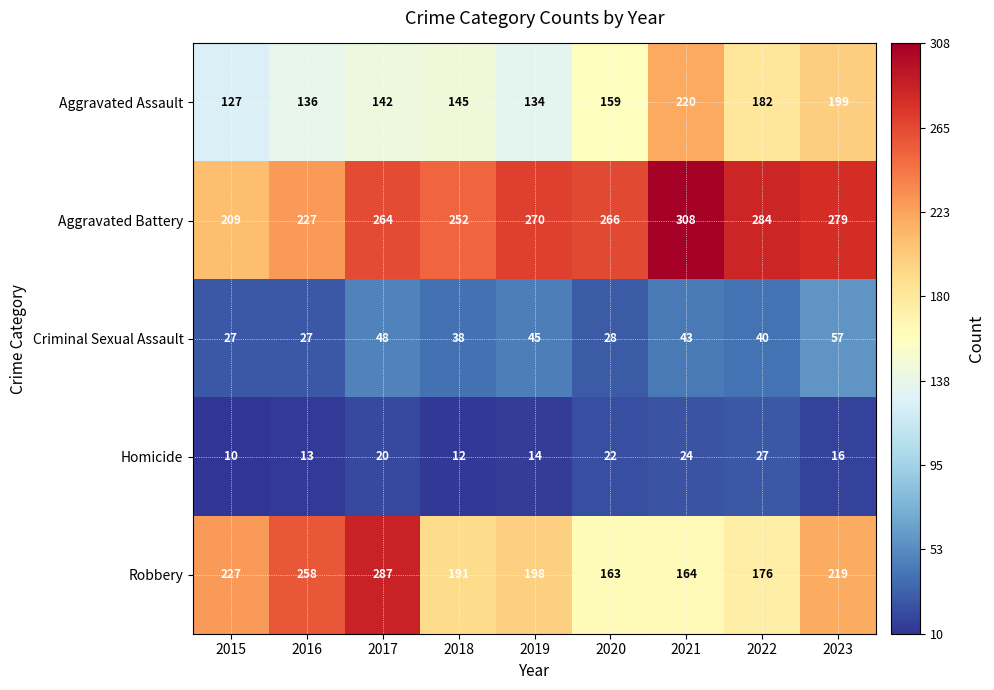

Which series changed the most between 2017 and 2022?

Robbery